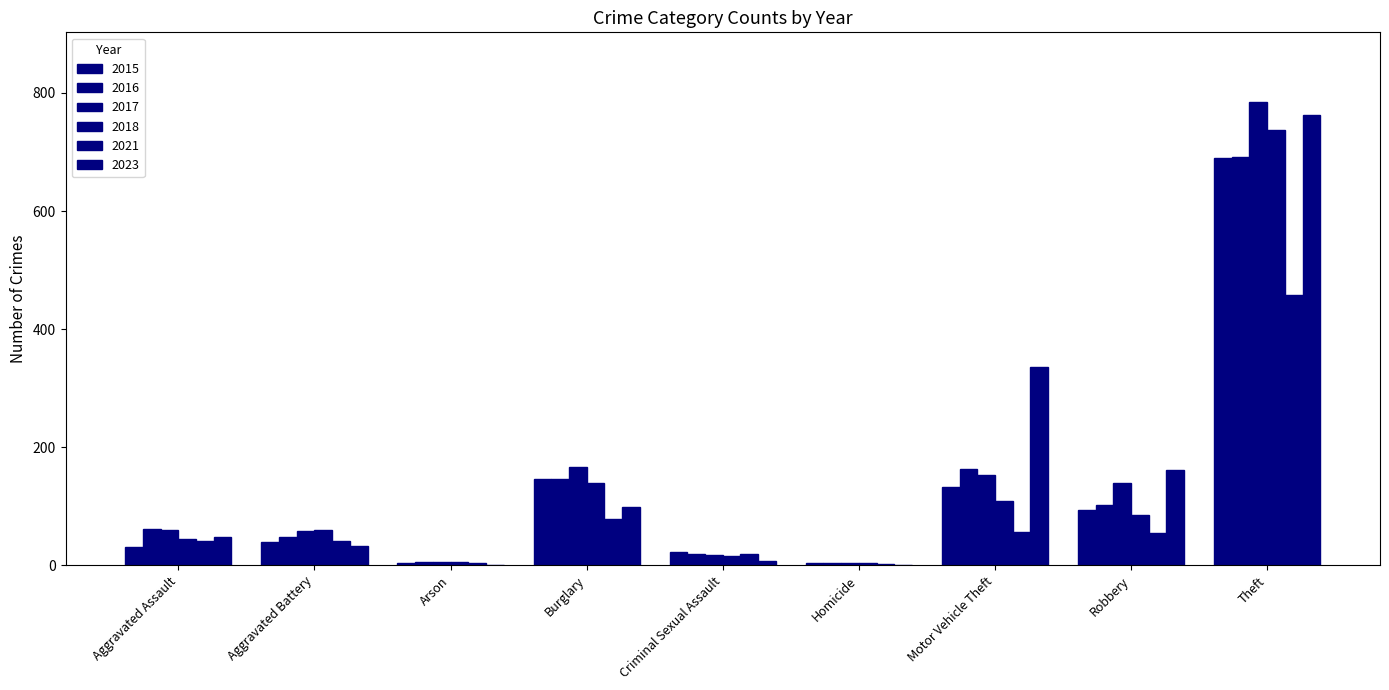

How many groups of bars are there?

9